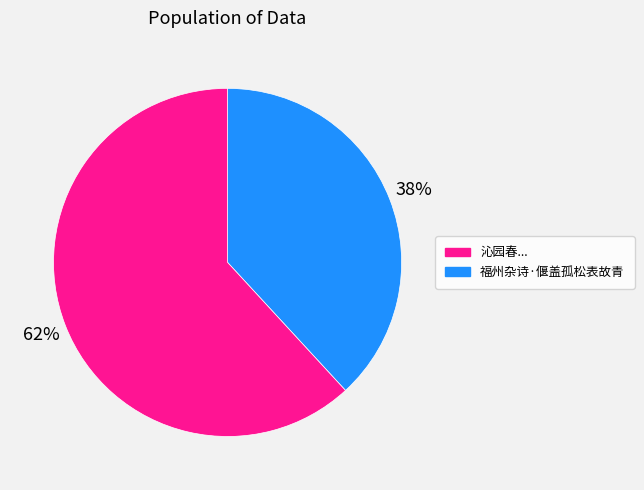

To the nearest percent, what is the difference between the largest and smallest slice percentages?

24%